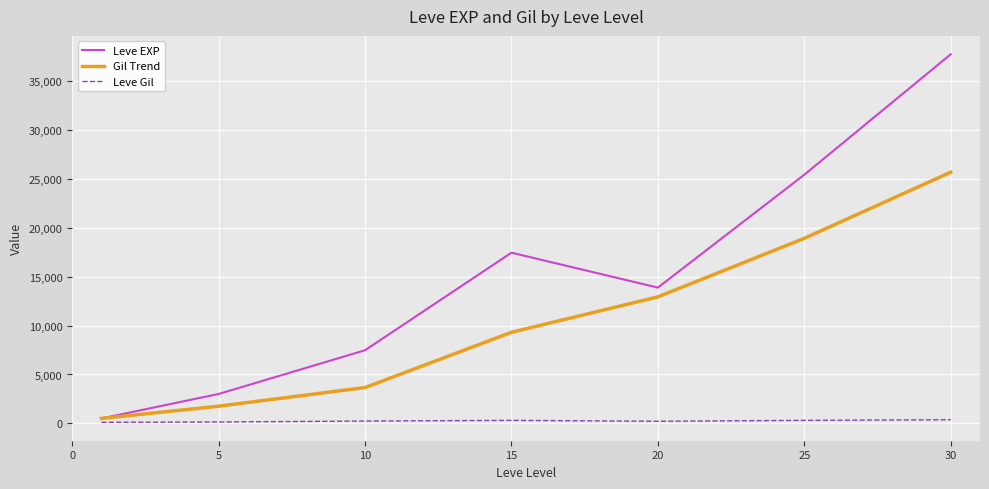

Which series has the largest total across all categories?

Leve EXP